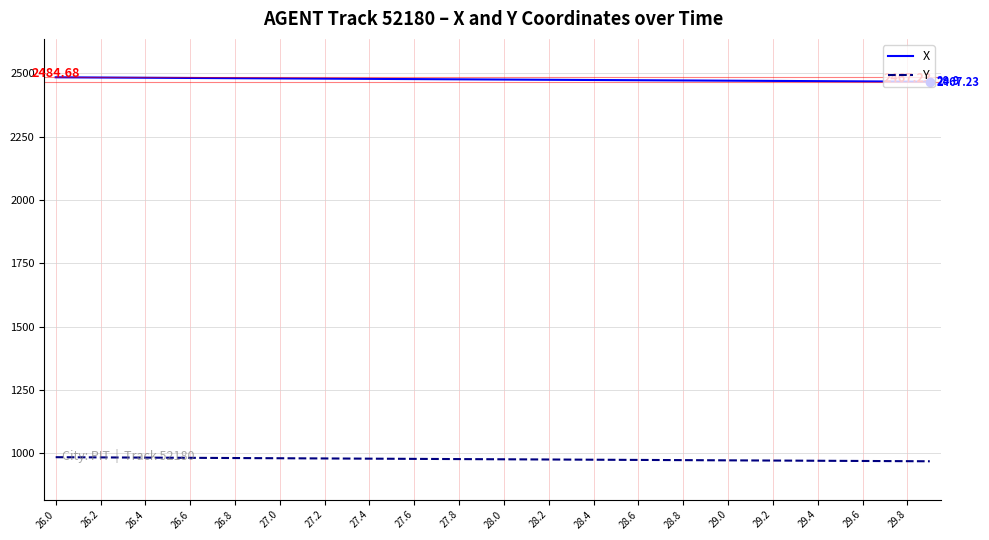

True or false: Y and X intersect in this chart.

False